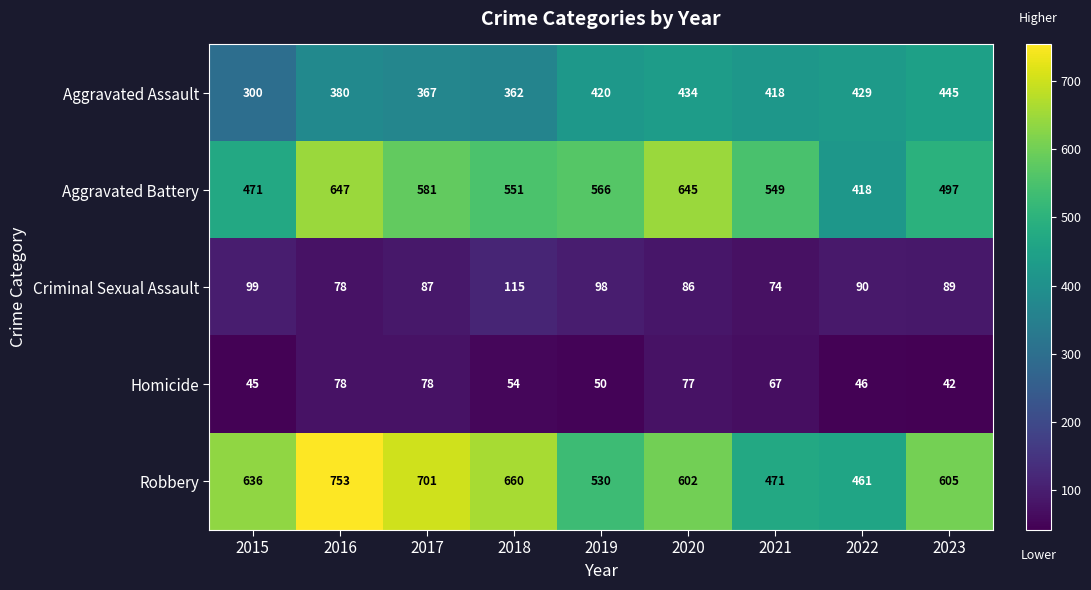

Between 2017 and 2023, which series saw the biggest shift?

Robbery